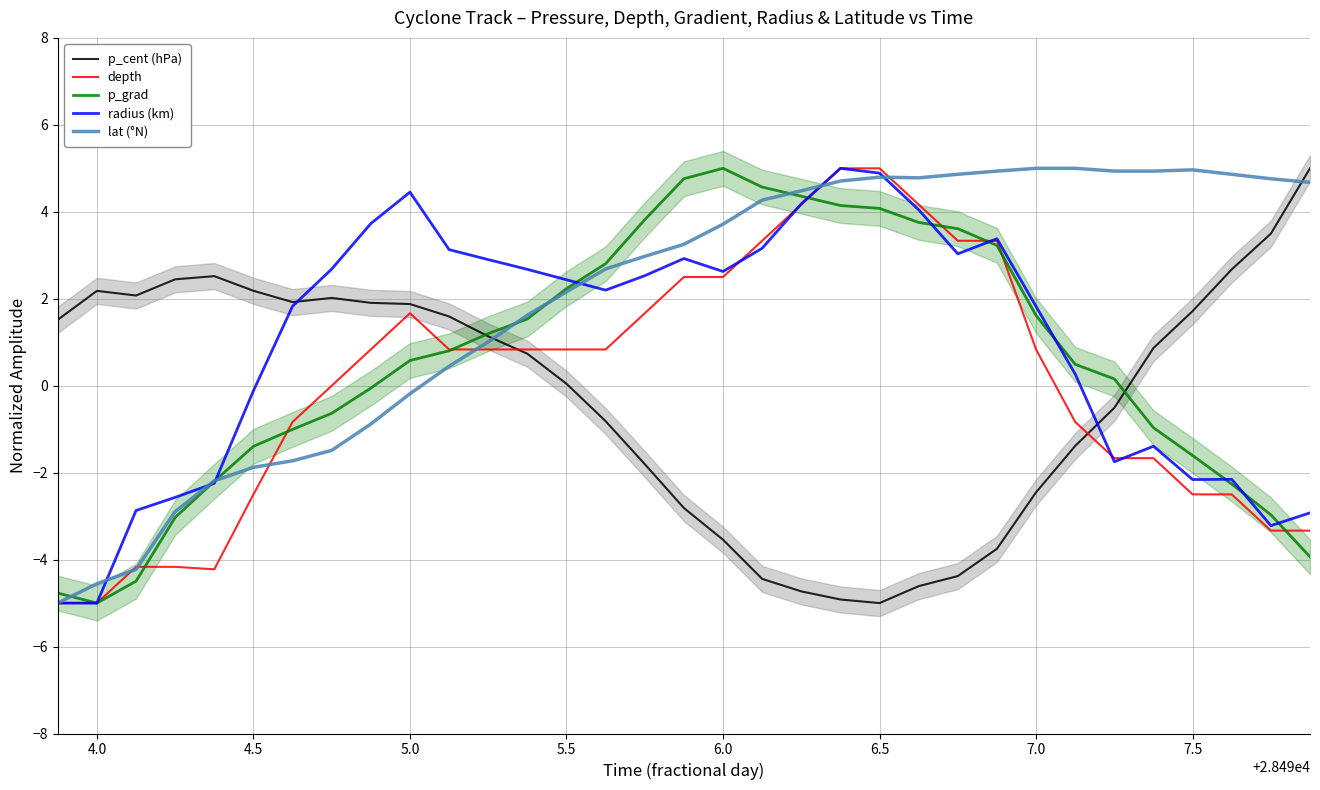

The value of lat (°N) at 4.5 is -0.7. True or false?

False